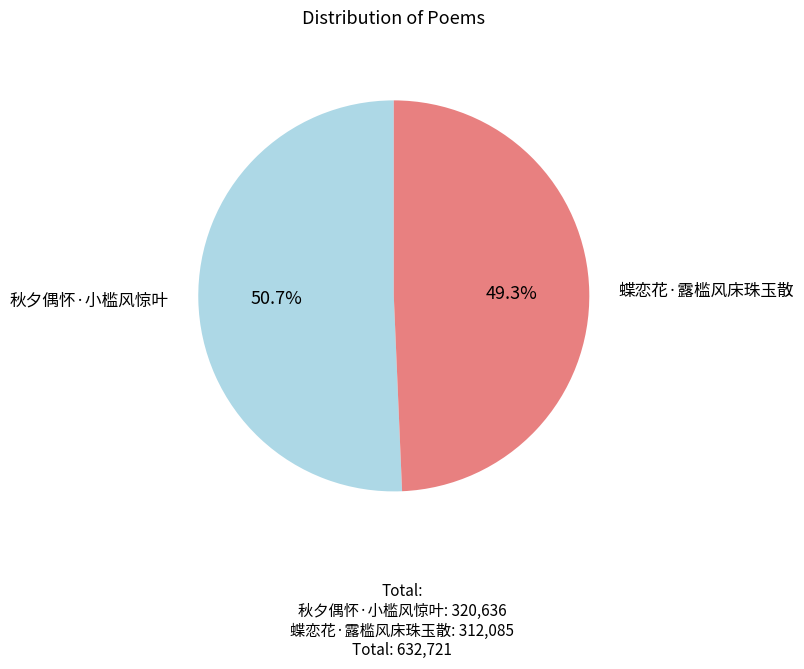

Does any single category account for the majority?

Yes